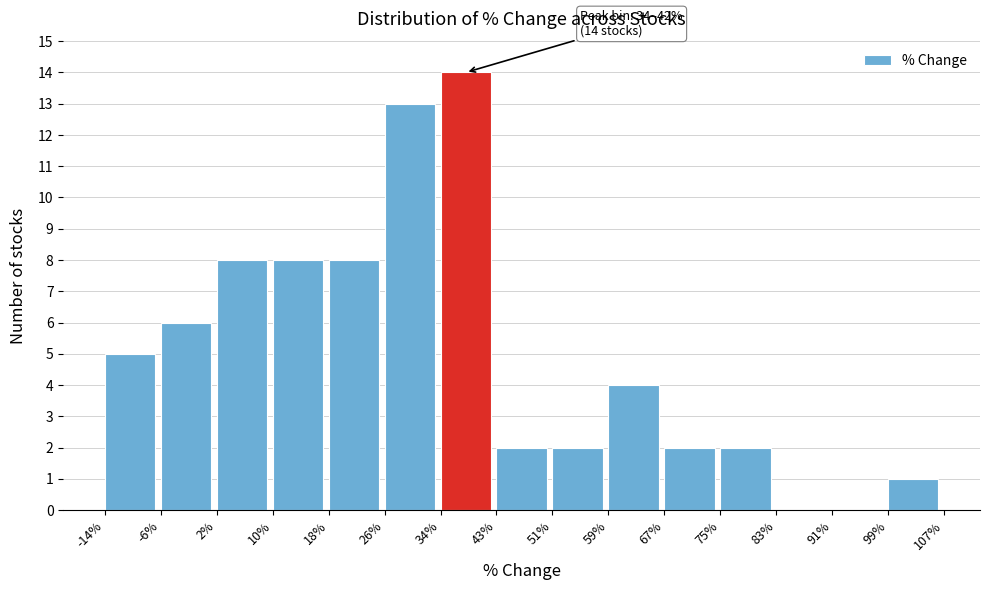

Over which range of the x-axis is the bar tallest?

34% to 43%